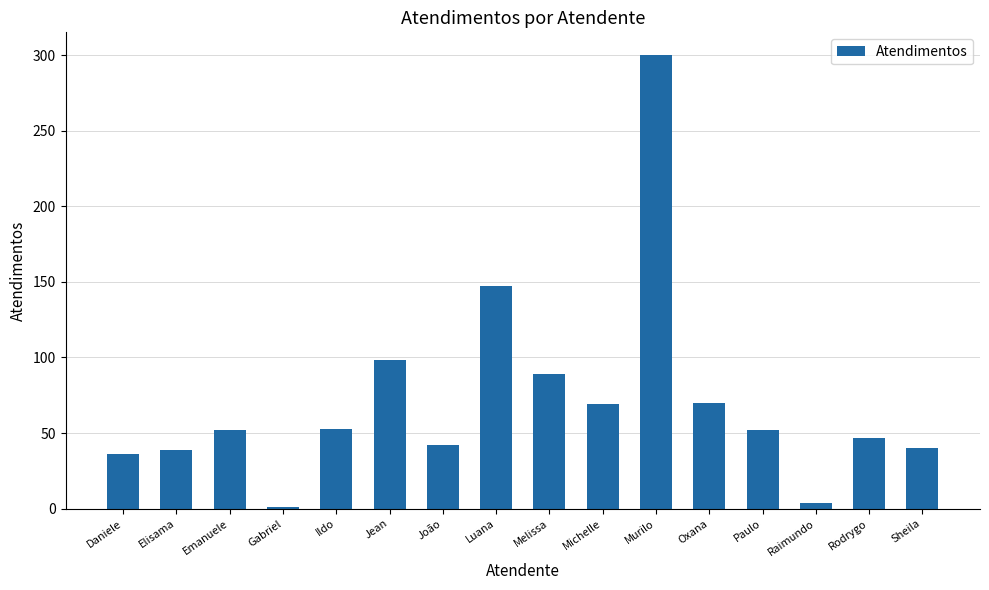

Between Emanuele and Oxana, which is larger?

Oxana